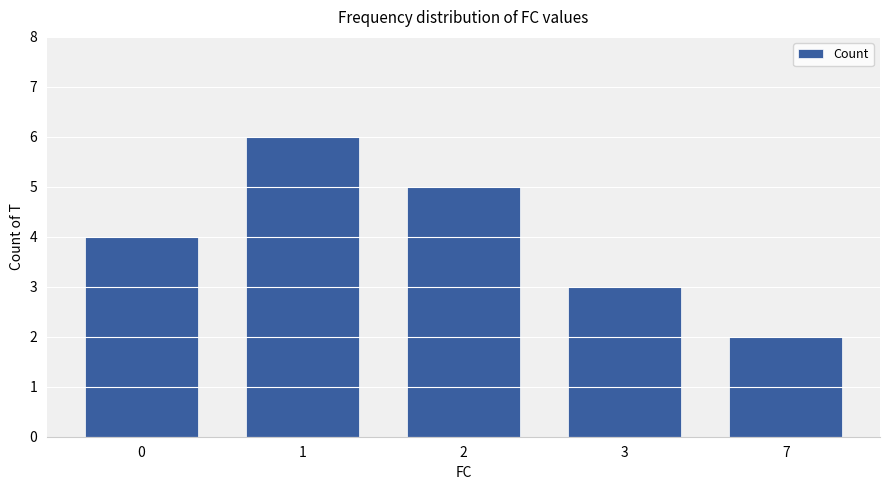

The chart shows a value of 4 at 0. True or false?

True